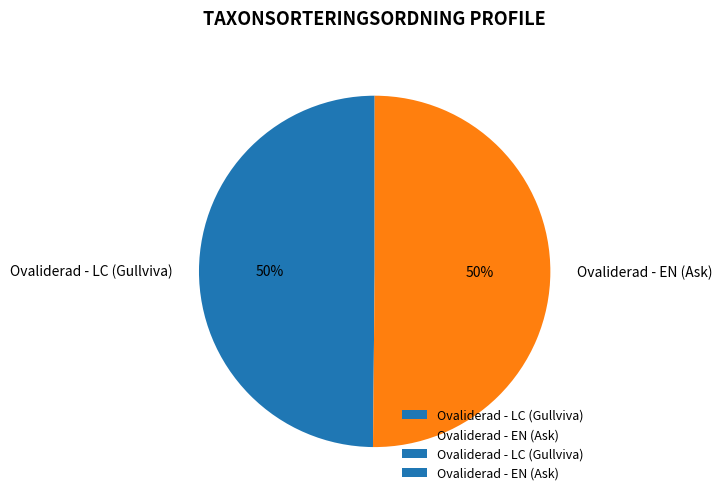

To the nearest percent, what percentage of the pie is Ovaliderad - EN (Ask)?

50%